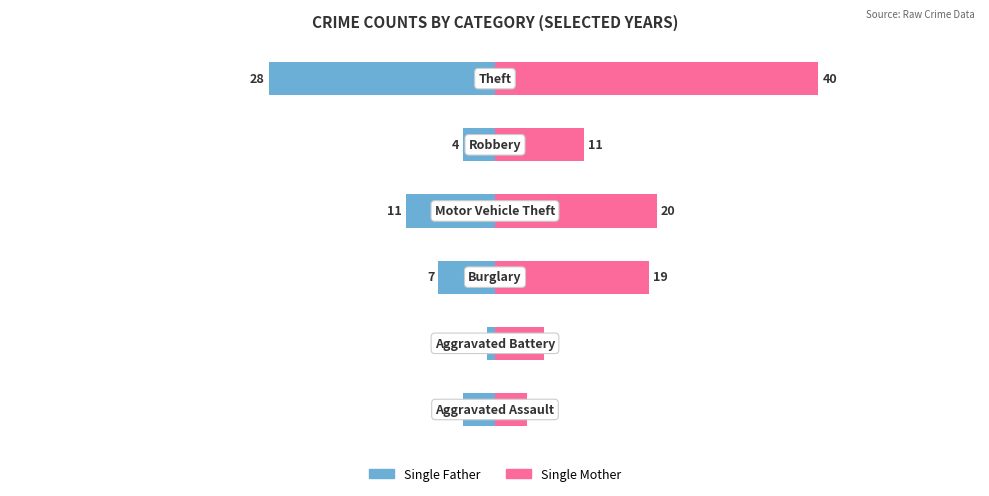

What is the difference between the Single Father values at 1 and 4?

3